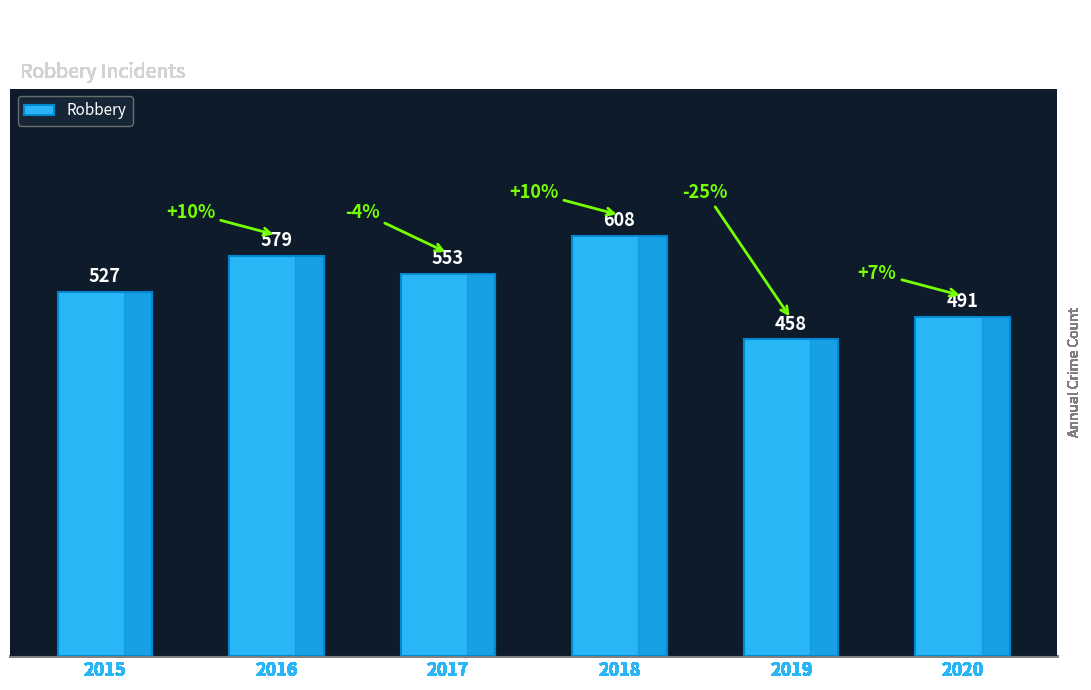

What is the difference between the values at 2015 and 2016?

52